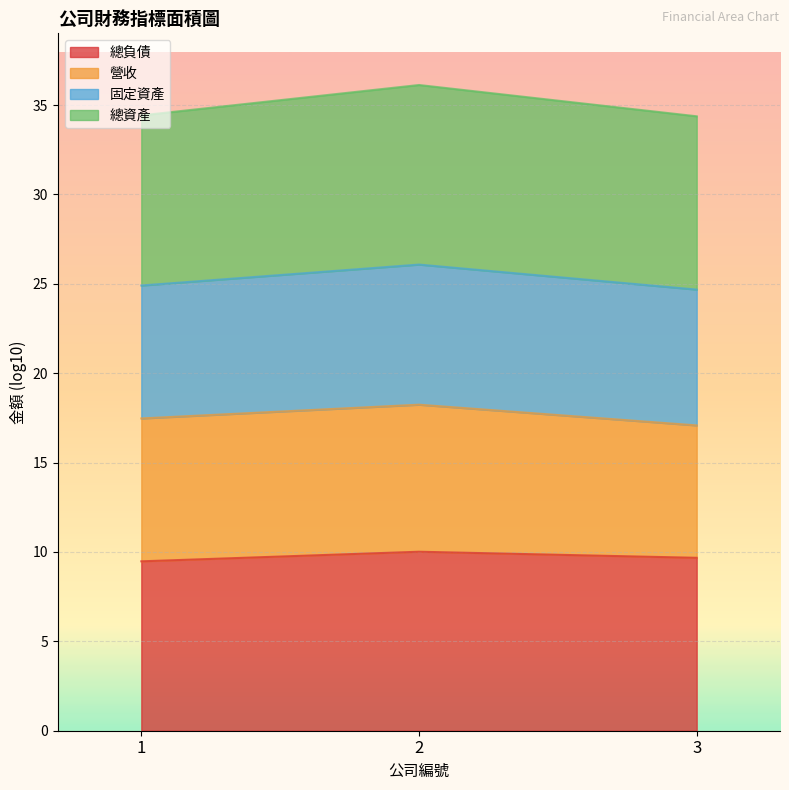

Which series has the widest spread of values?

營收